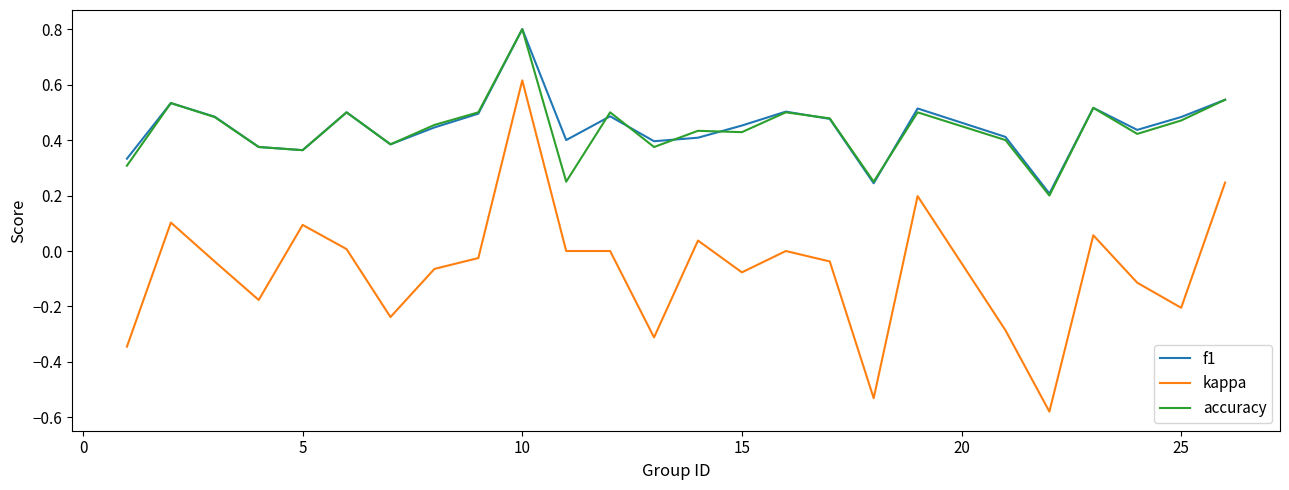

True or false: f1 and kappa cross at least once.

False